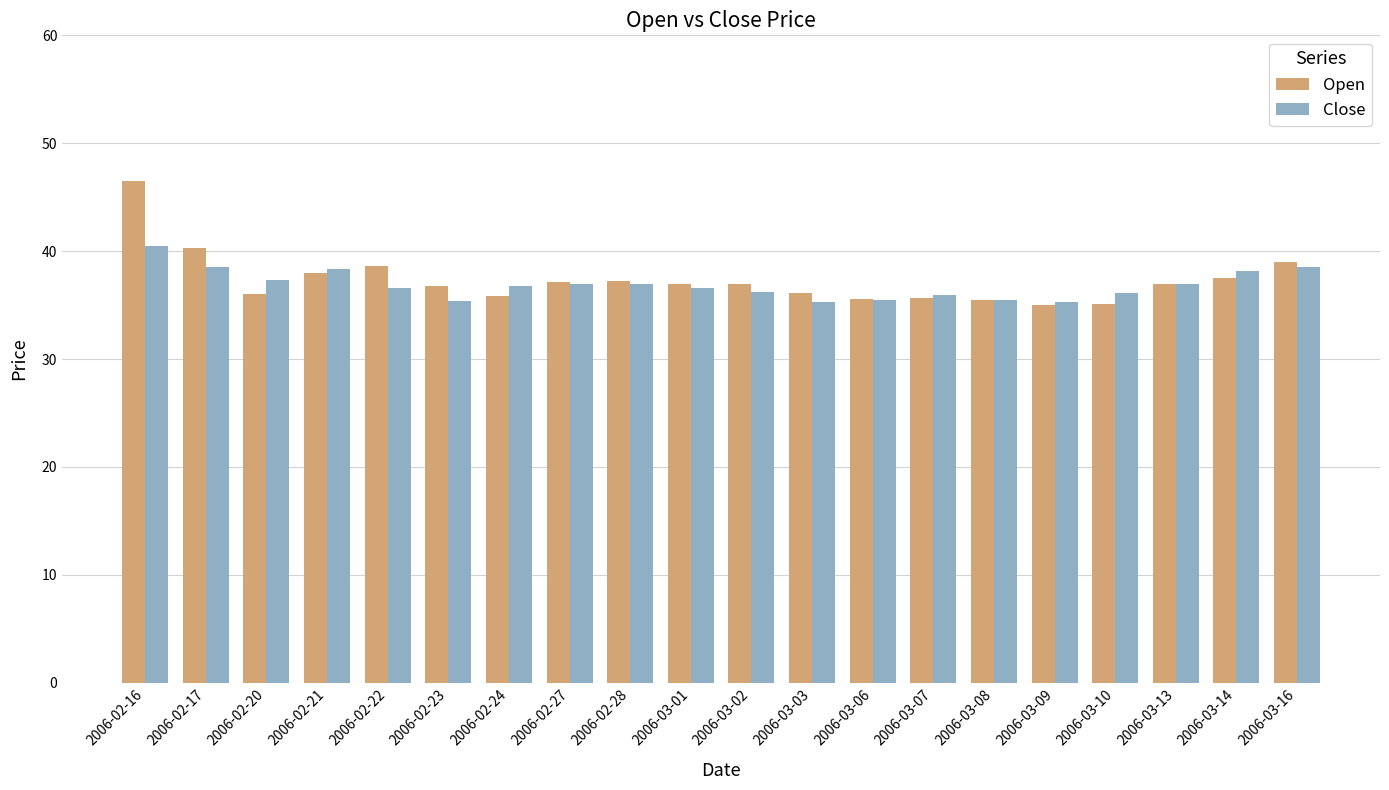

Which series has the largest total across all categories?

Open